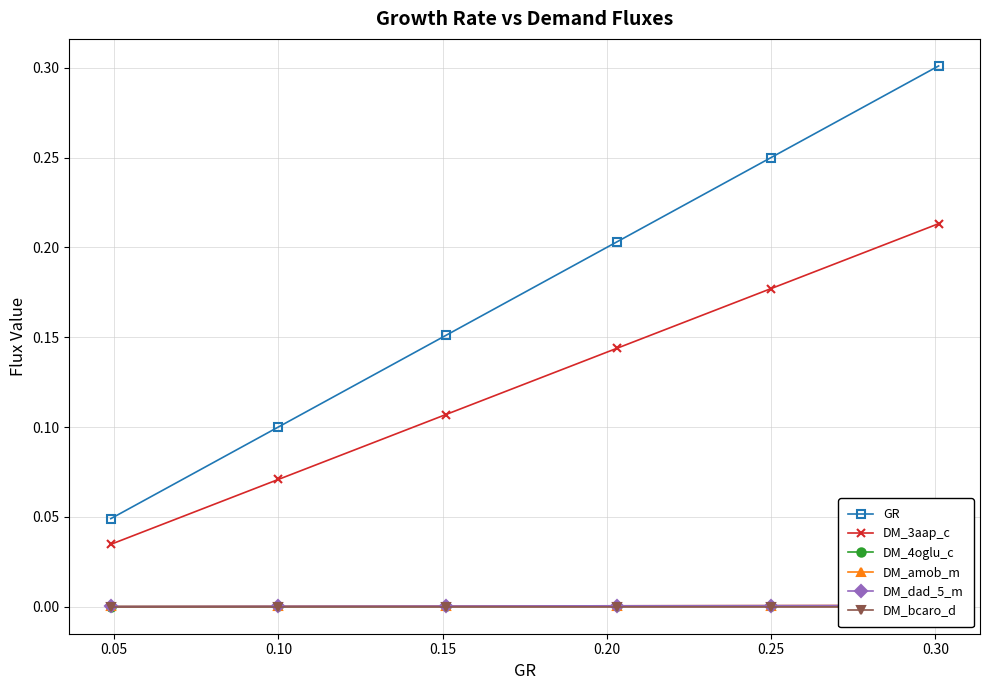

True or false: DM_3aap_c has more than 0 points higher than both neighbors.

False